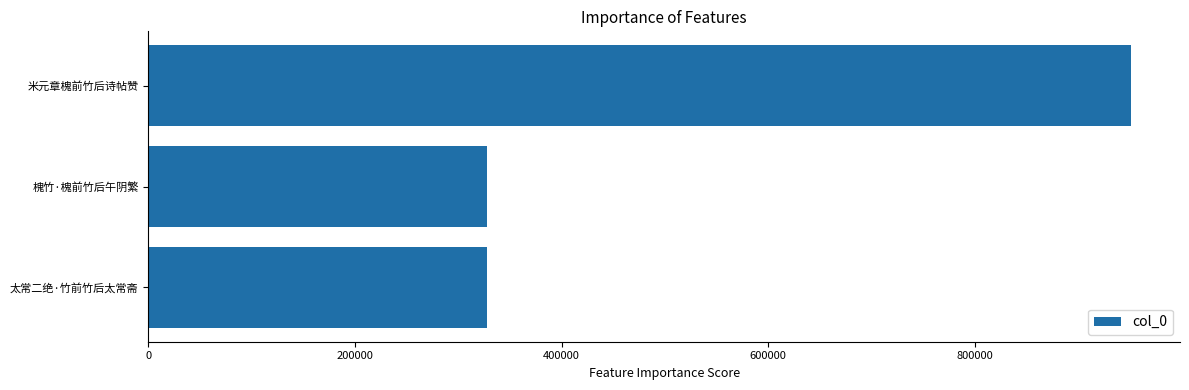

What is the average value?

535349